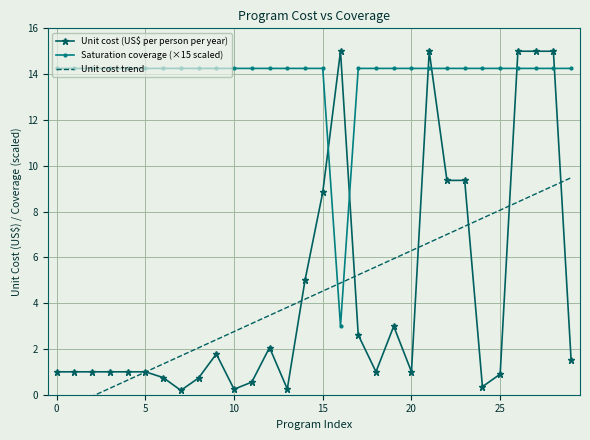

The value of Unit cost (US$ per person per year) at 25 is 0.9. True or false?

True